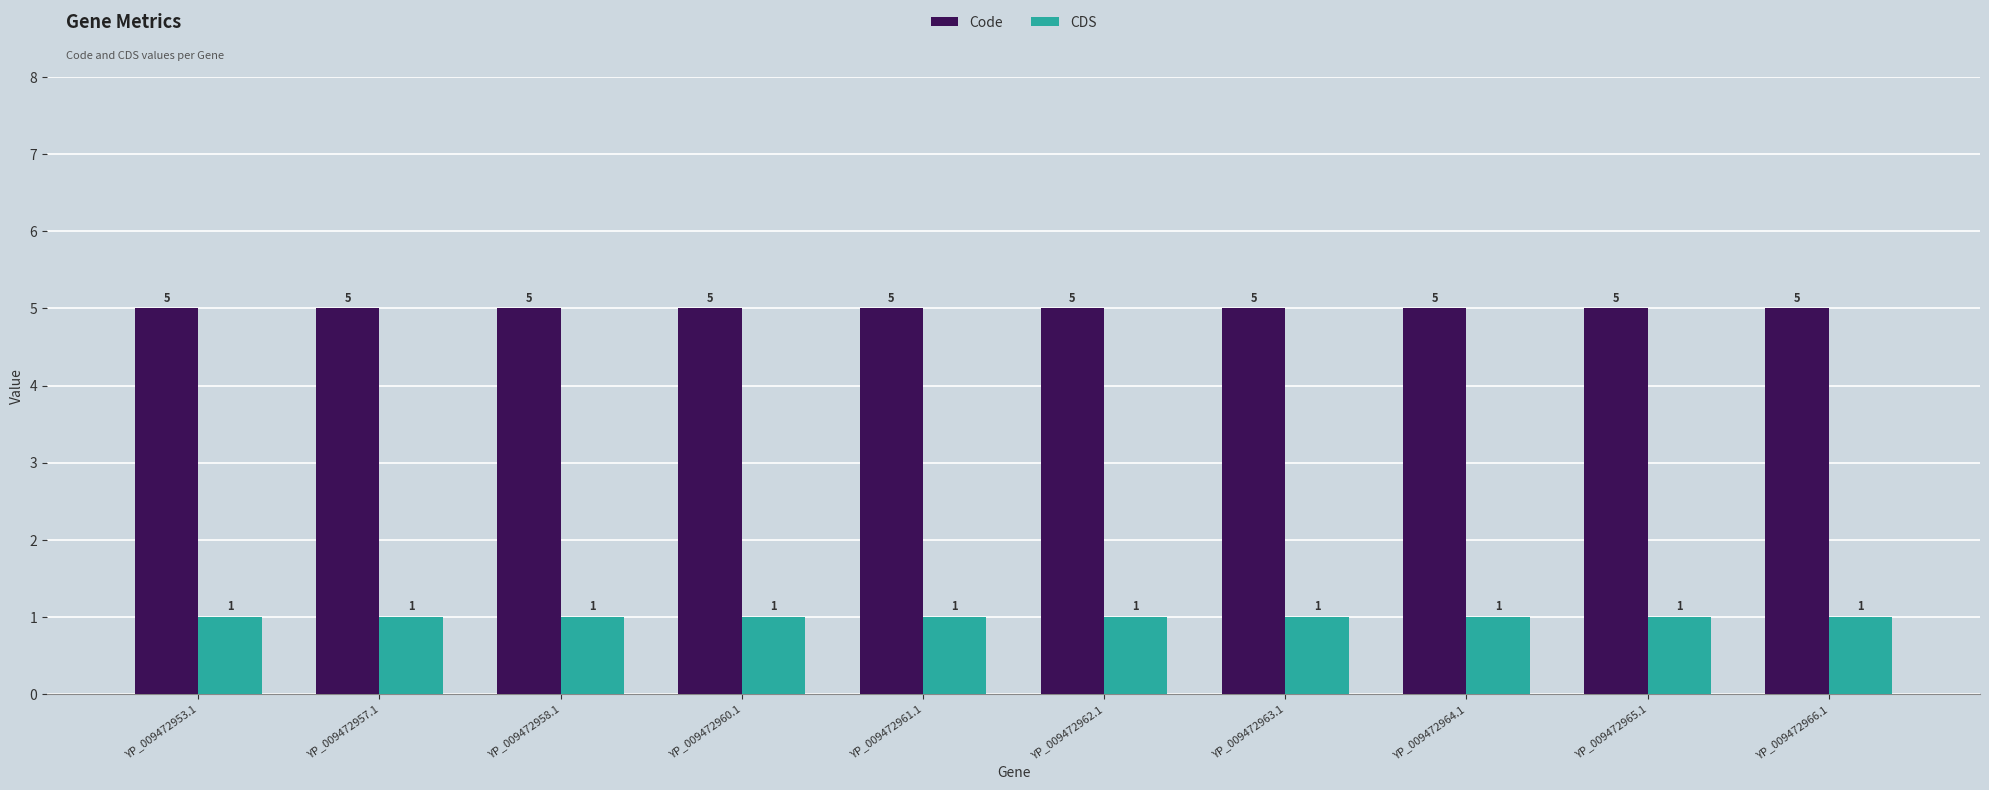

Does the chart contain any negative values?

No